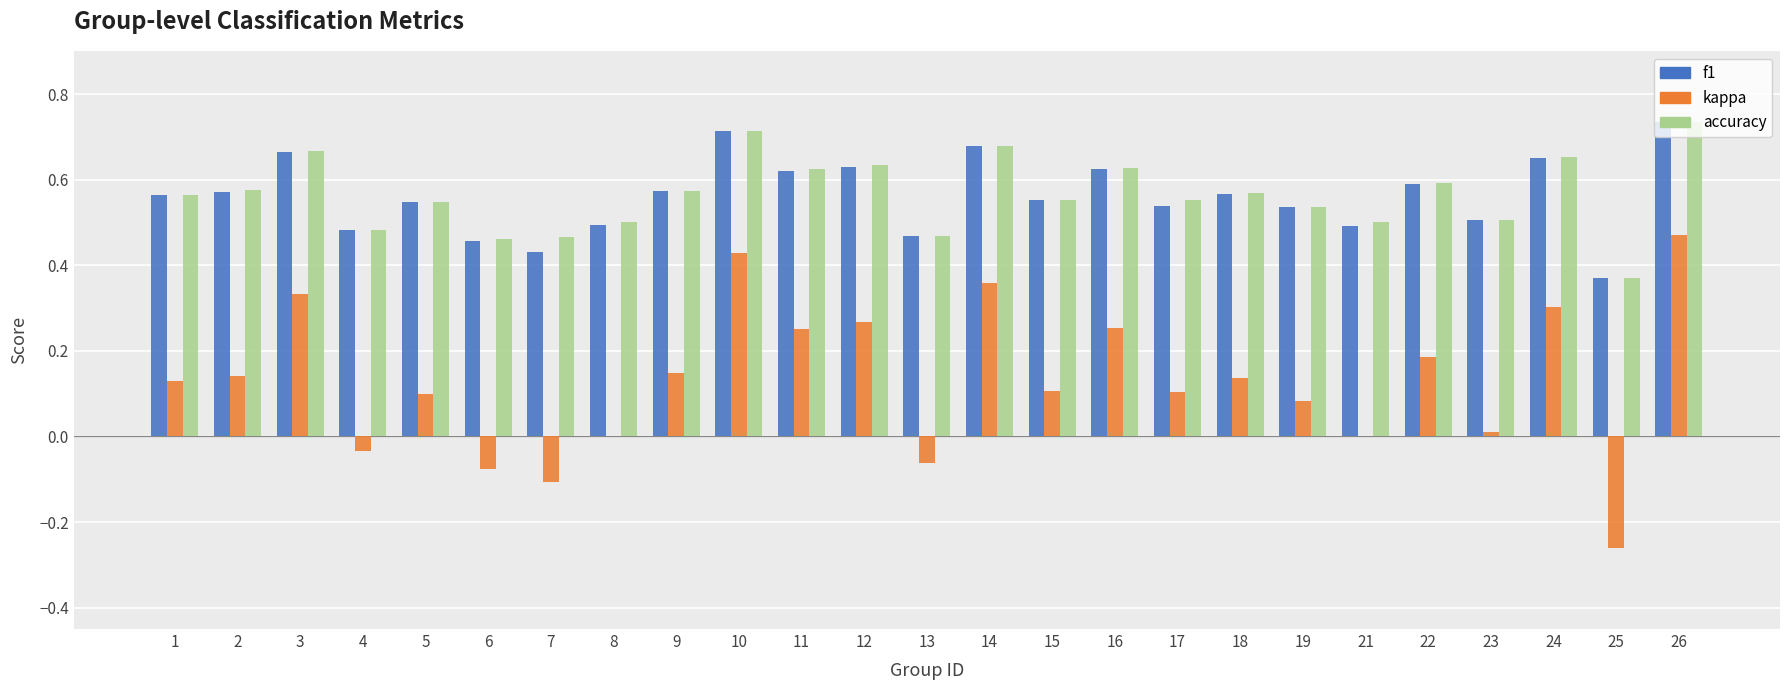

Count the number of data series in this chart.

3